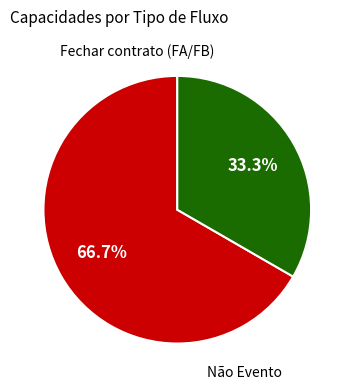

Is there a majority slice in this chart?

Yes